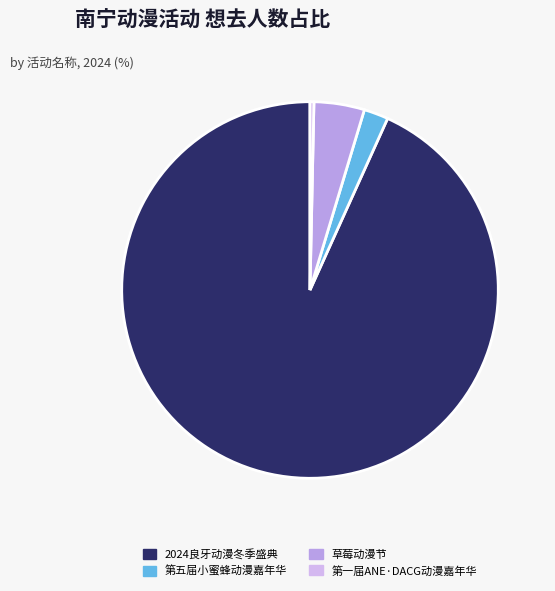

How many segments does this pie chart have?

4